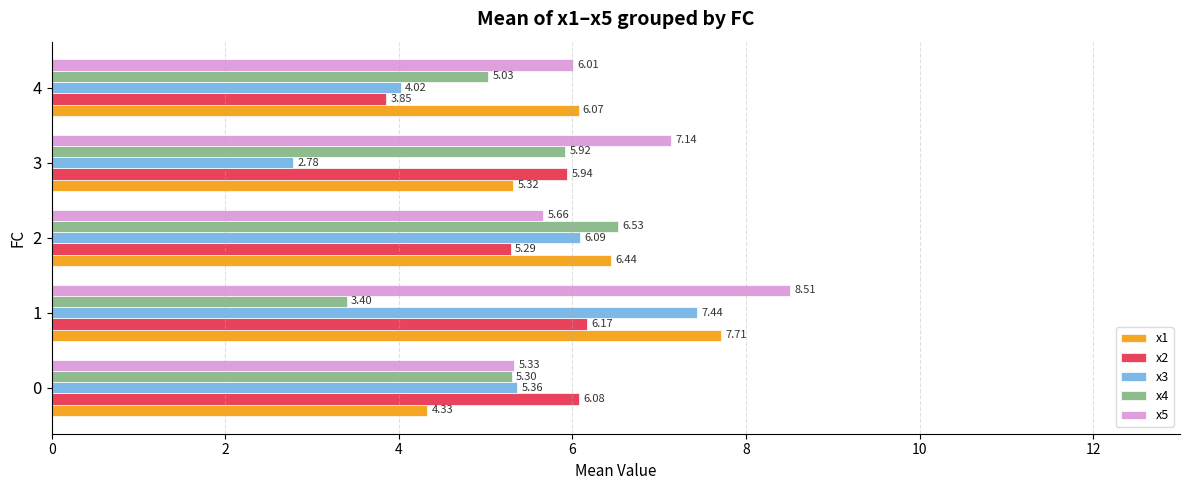

Between 3 and 4, which series saw the biggest shift?

x2